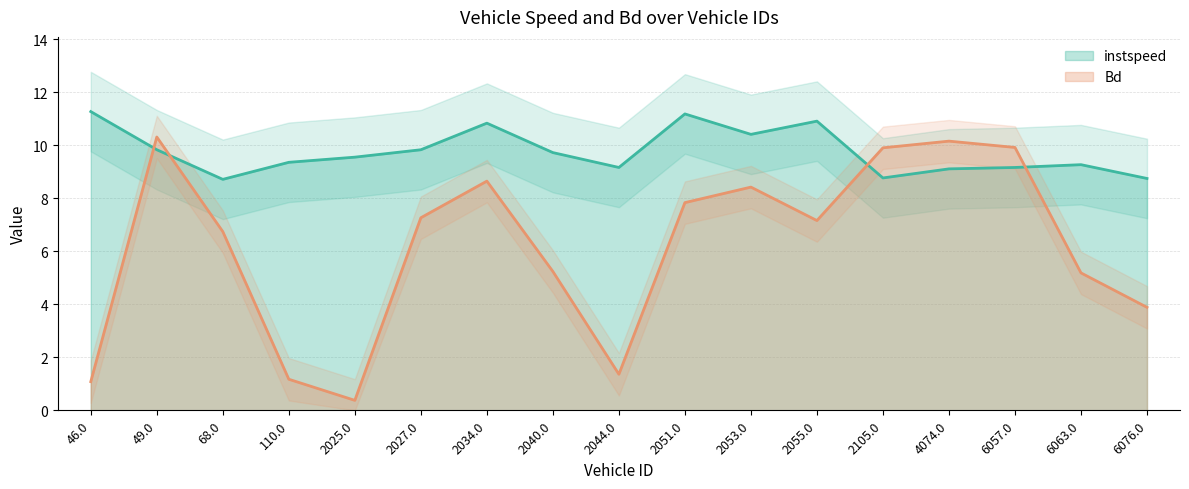

What is the sum of all Bd values?

104.7